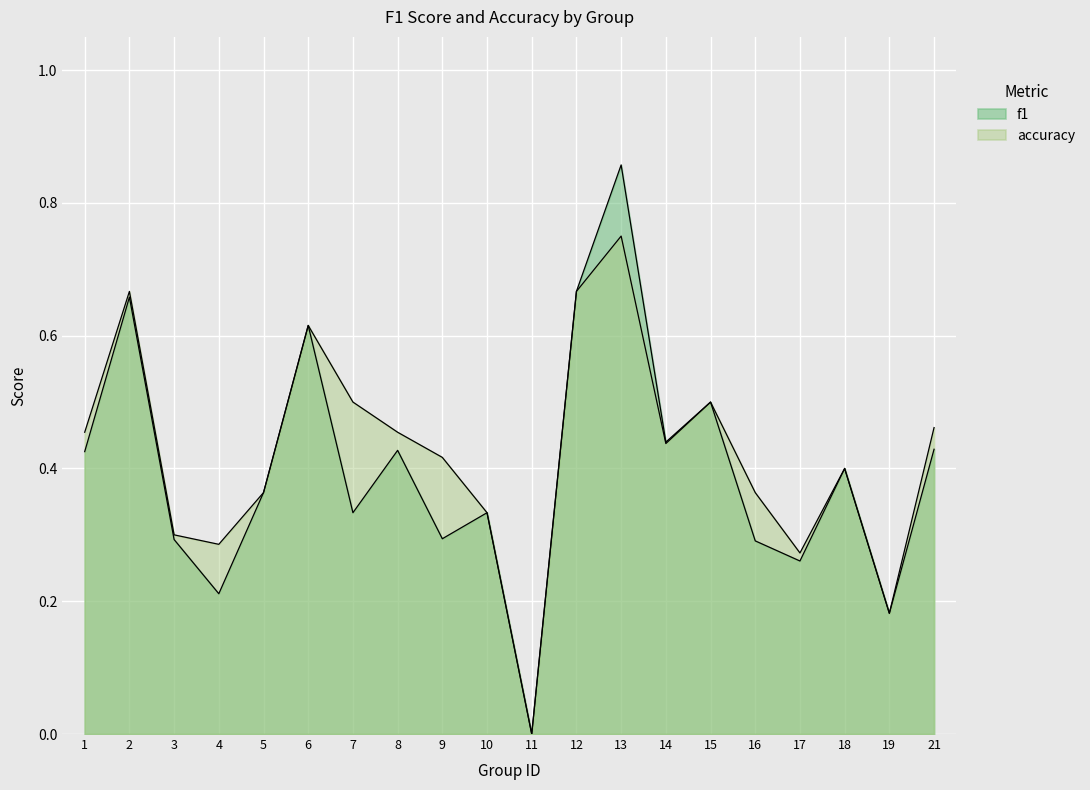

In f1, how many points are lower than both neighbors (excluding endpoints)?

7